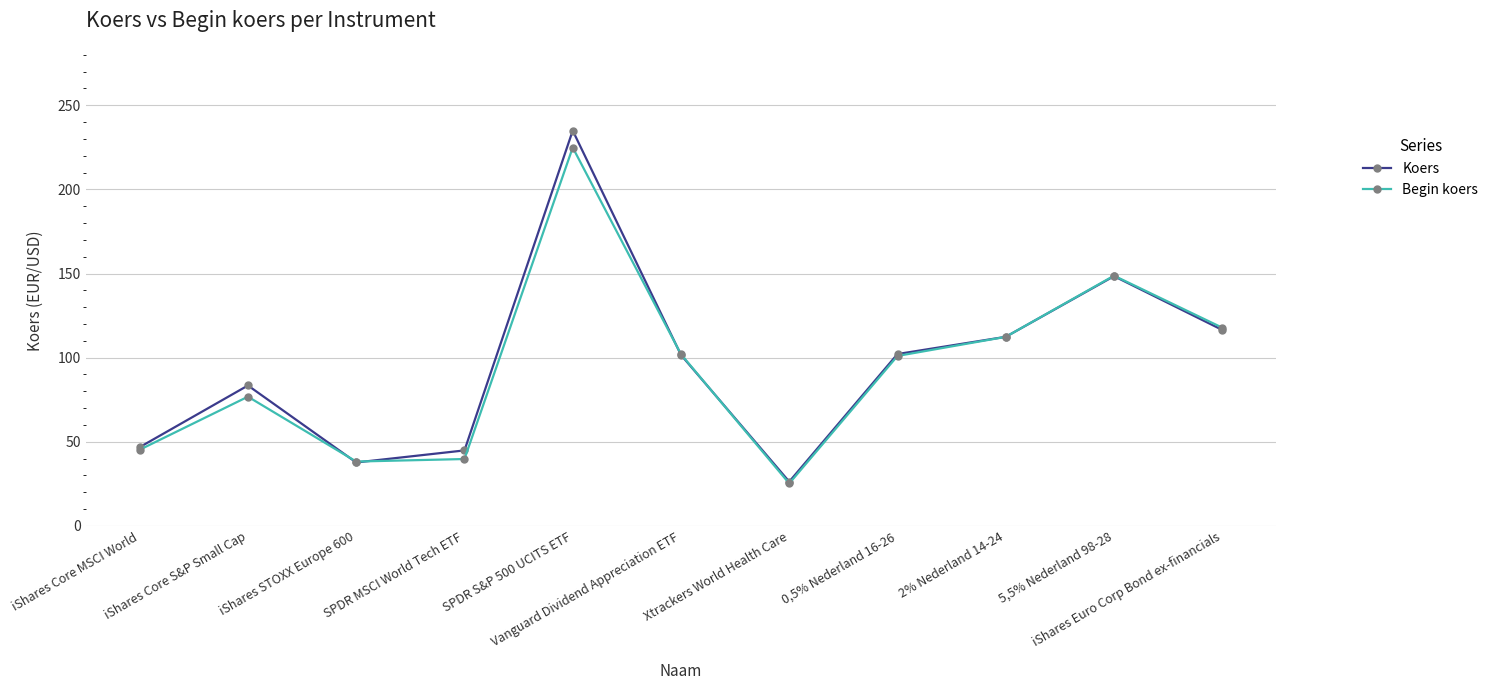

Is it true that Begin koers equals 45.3 at iShares Core MSCI World?

True